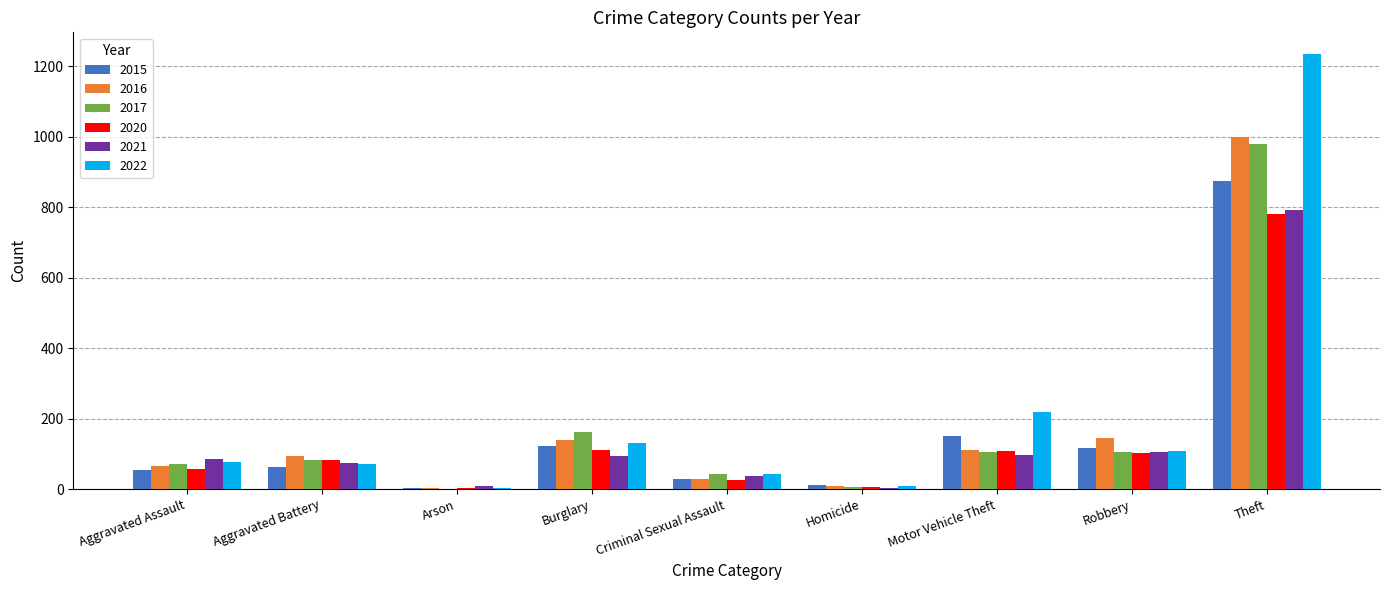

What are all the series names shown in the legend?

2015, 2016, 2017, 2020, 2021, 2022